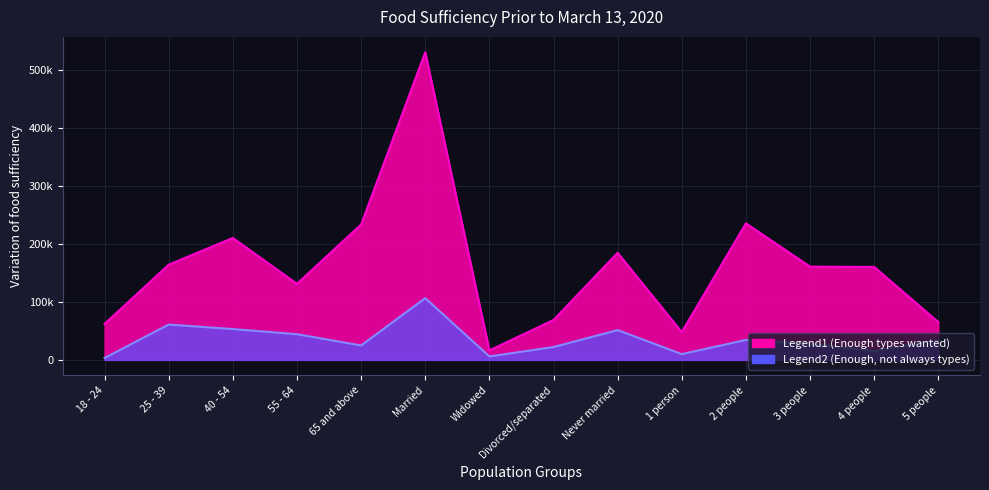

At how many categories does at least one series exceed 252371?

1